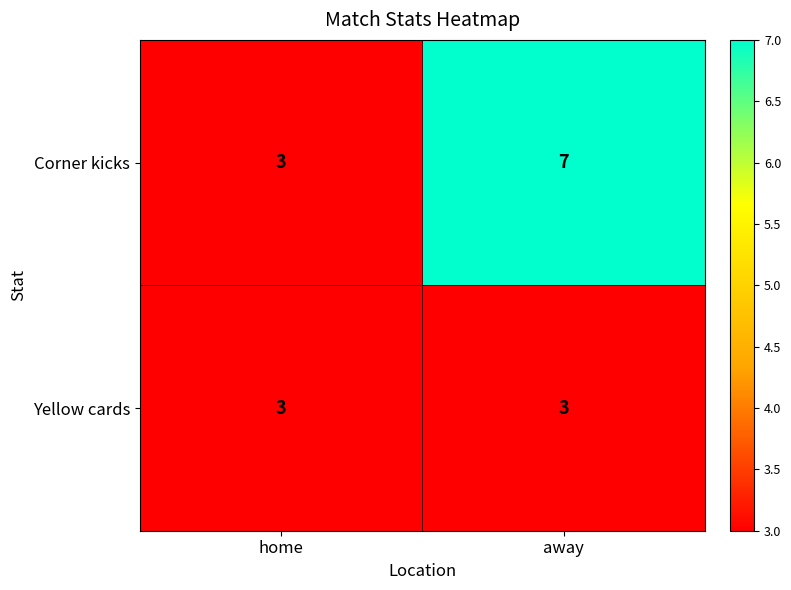

Which series has the largest total across all categories?

Corner kicks